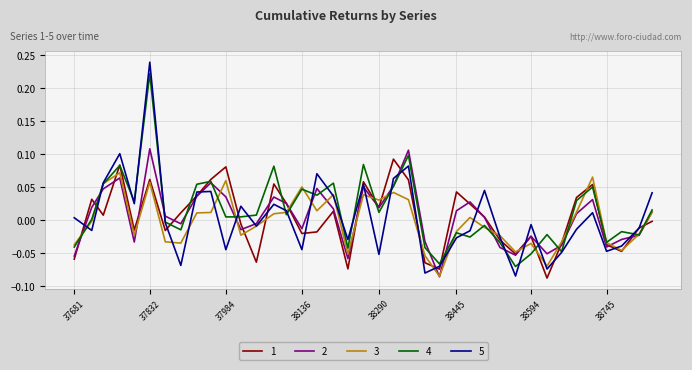

In 5, how many points are higher than both neighbors (excluding endpoints)?

11